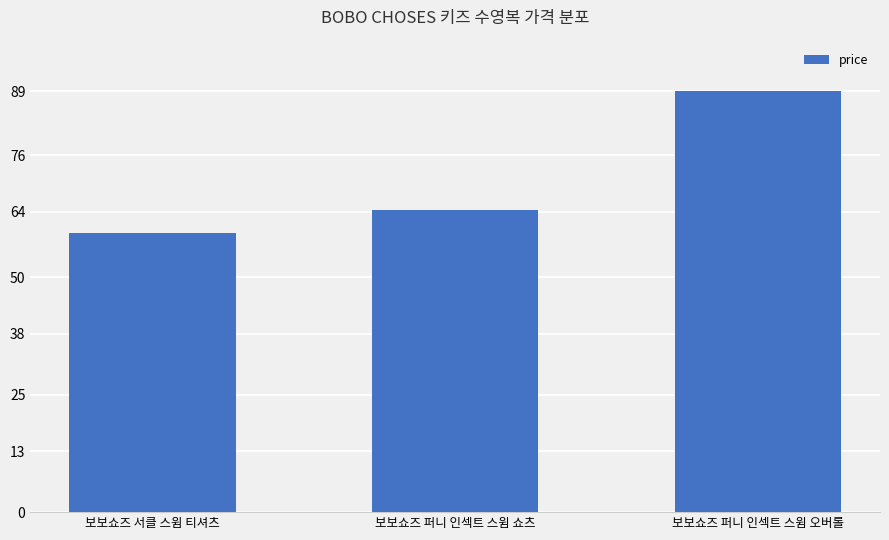

List the labels in order of value, largest first.

보보쇼즈 퍼니 인섹트 스윔 오버롤, 보보쇼즈 퍼니 인섹트 스윔 쇼츠, 보보쇼즈 서클 스윔 티셔츠